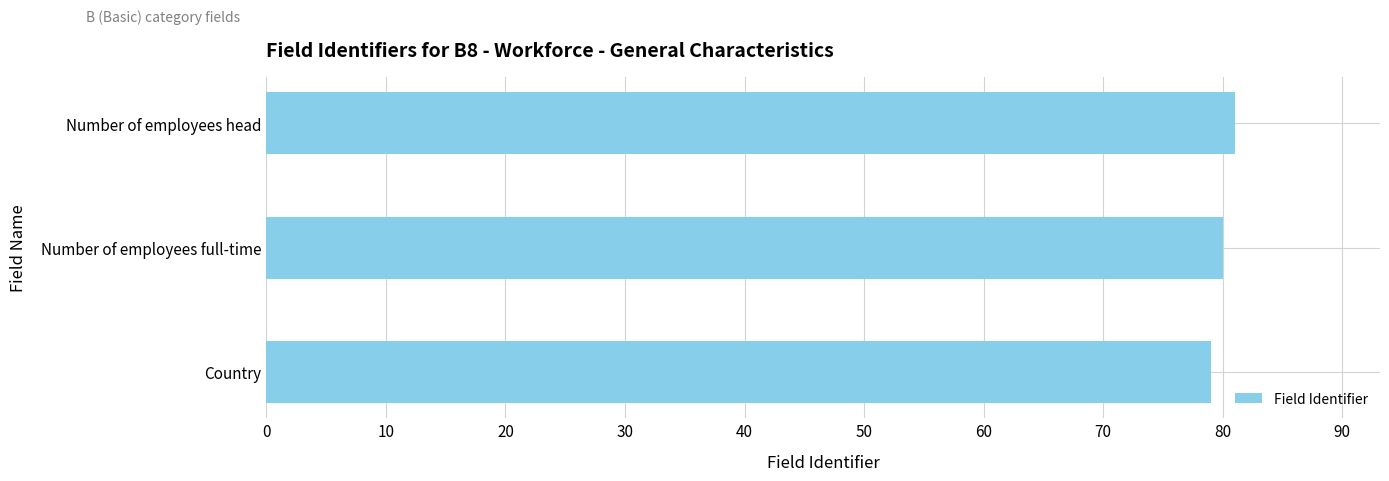

What is the sum of the values at Number of employees head and Number of employees full-time?

161